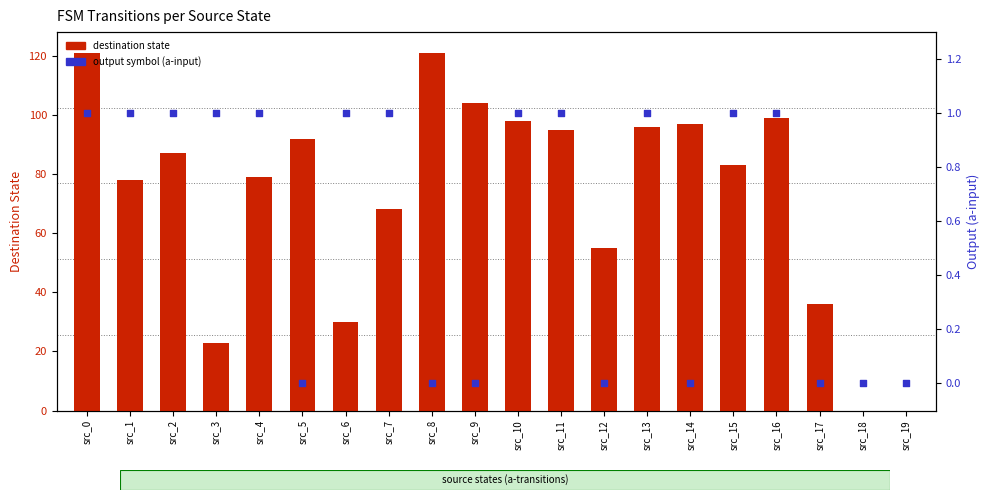

Which series has the largest total across all categories?

destination state